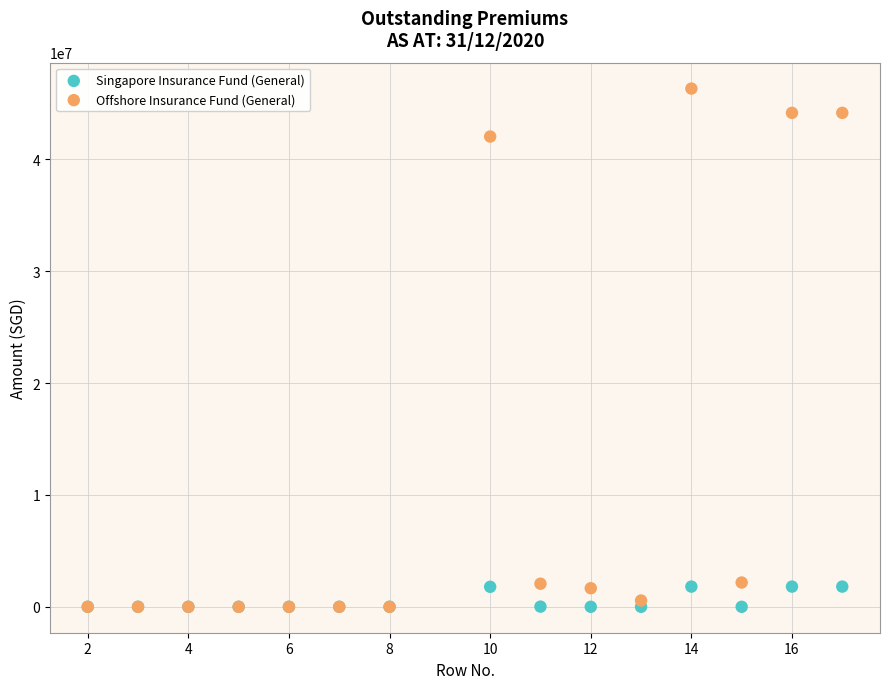

Which series reaches the maximum Y coordinate?

Offshore Insurance Fund (General)